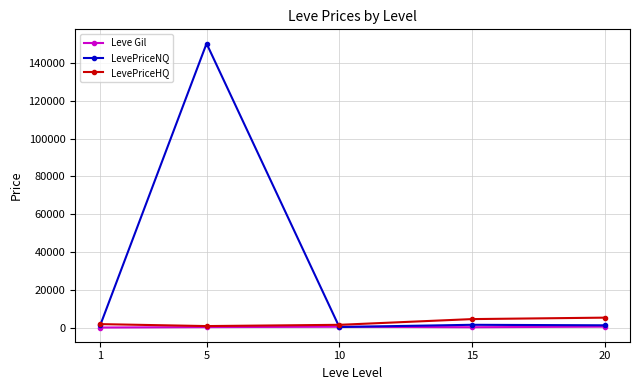

The LevePriceNQ series shows 254896.5 at 5. True or false?

False